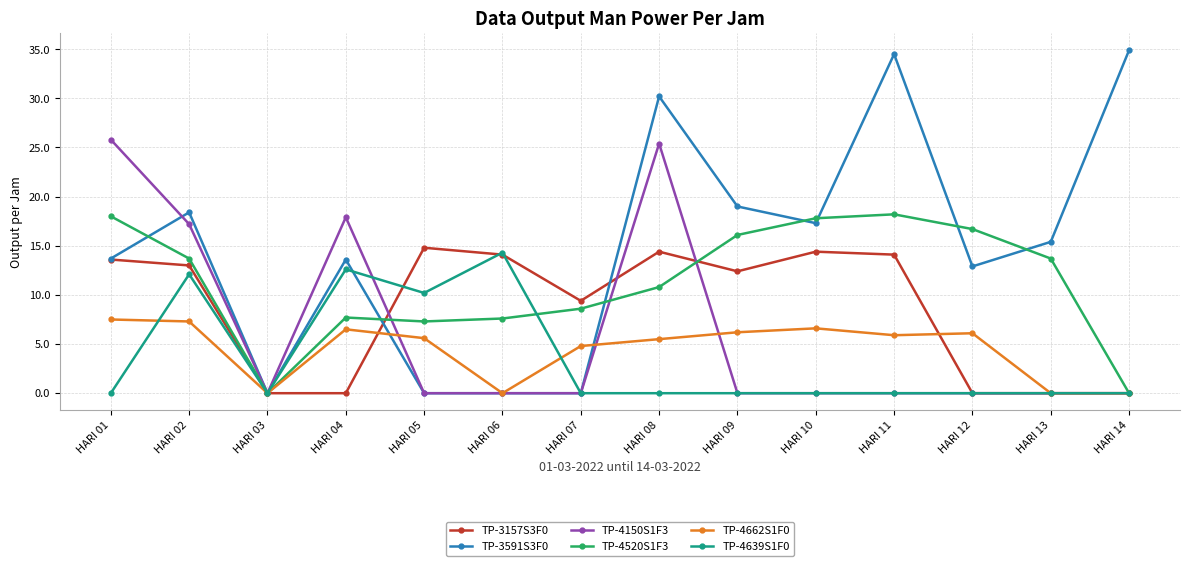

Which series has the largest total across all categories?

TP-3591S3F0